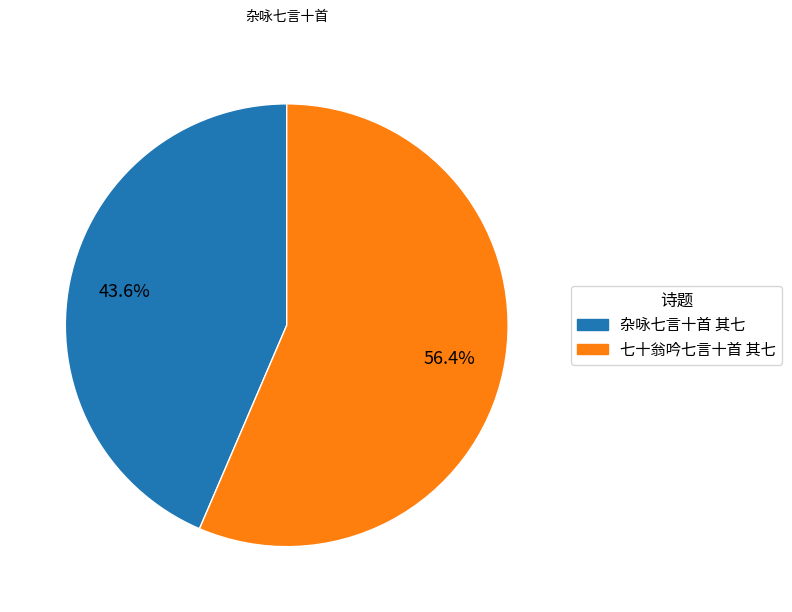

Which slice is the largest?

七十翁吟七言十首 其七